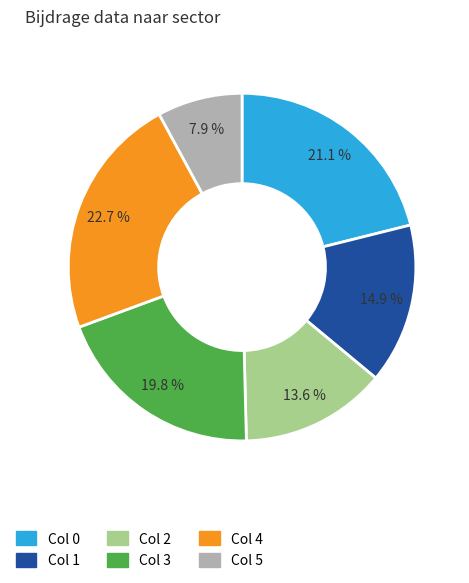

To the nearest percent, what is the average slice percentage?

17%